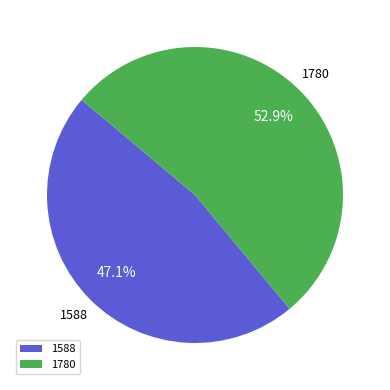

What percentage is the 1780 slice, to the nearest percent?

53%